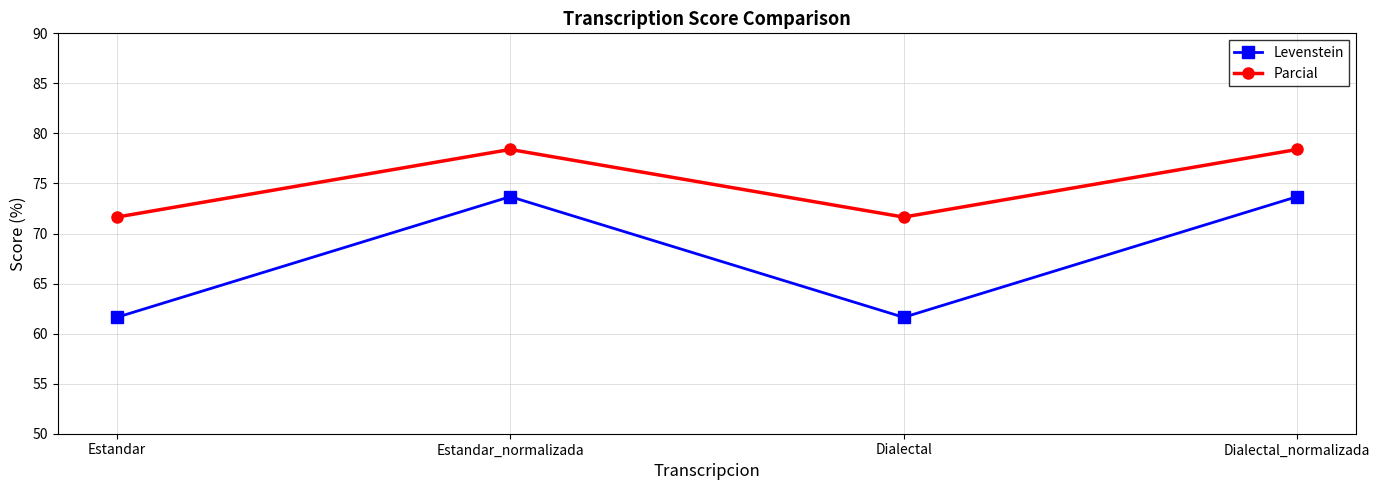

Rank the series at Estandar from highest to lowest value.

Parcial, Levenstein